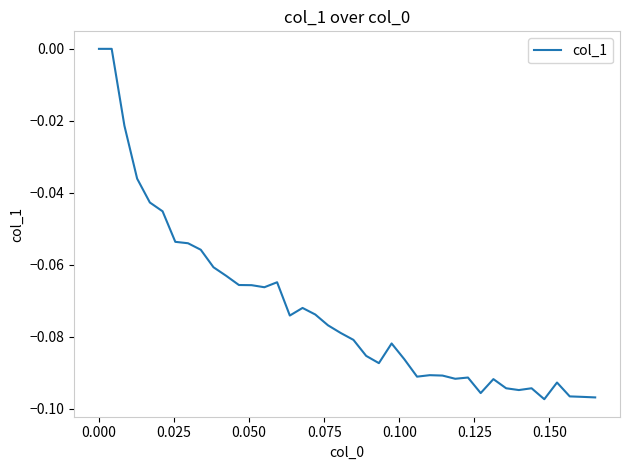

Count the number of data series in this chart.

1